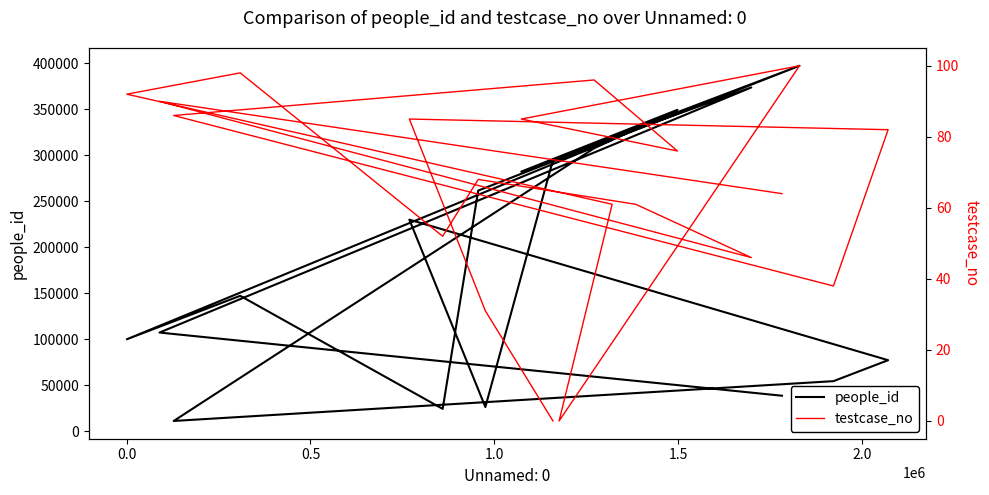

What is the label of the 4th point from the left?

1.0